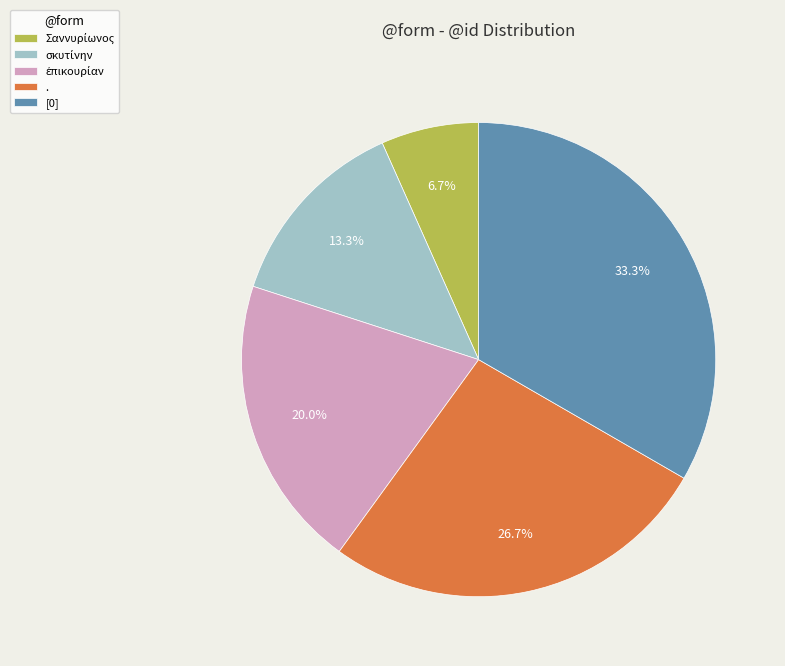

To the nearest percent, what percentage of the pie is [0]?

33%